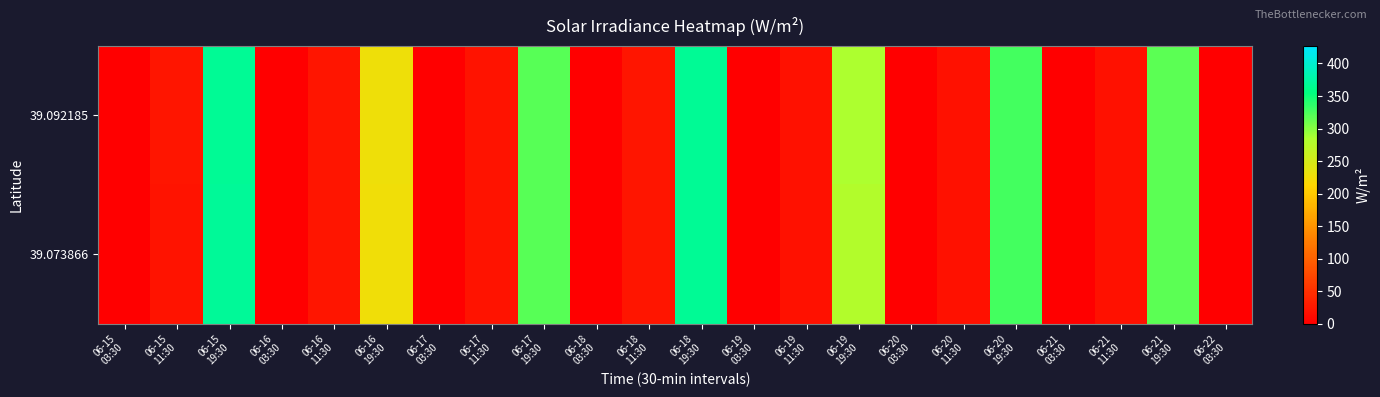

How many categories are shown in the chart?

22